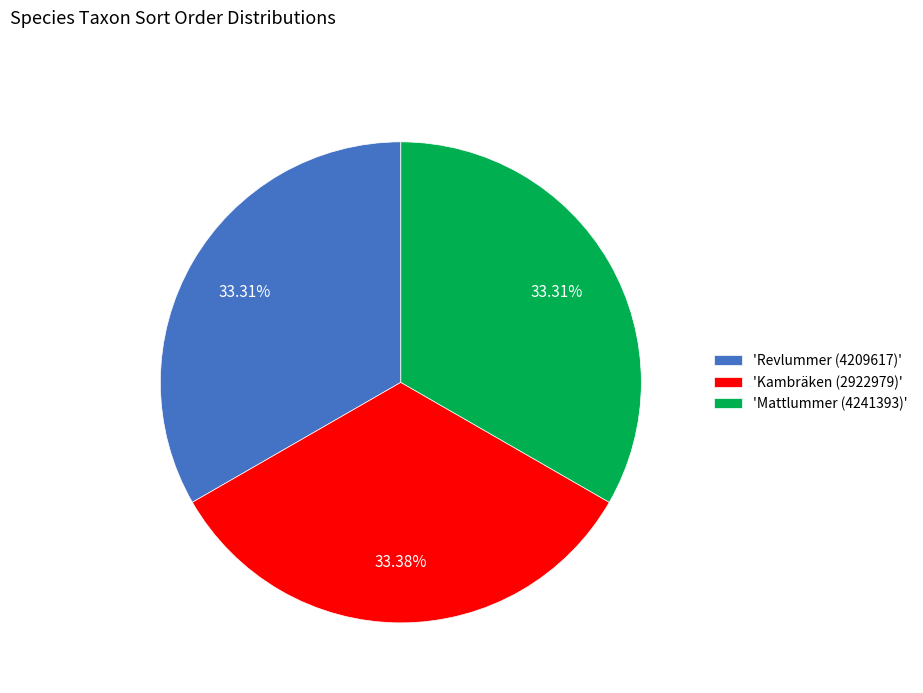

What is the ratio of the value at 'Revlummer (4209617)' to the value at 'Mattlummer (4241393)'?

1.0